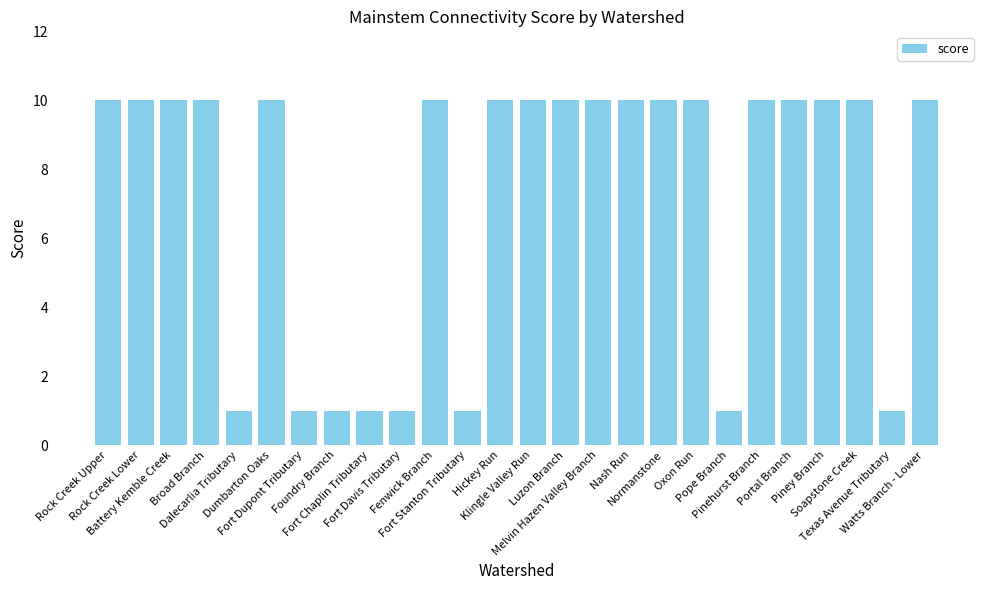

What is the difference between the maximum and minimum values?

9